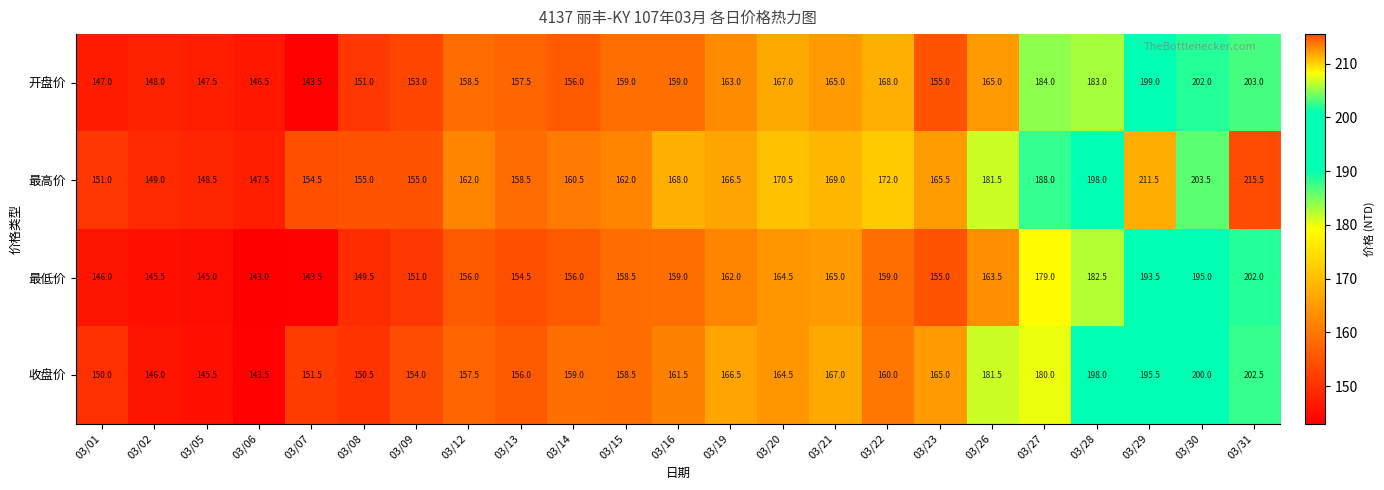

What is the smallest value displayed?

143.0